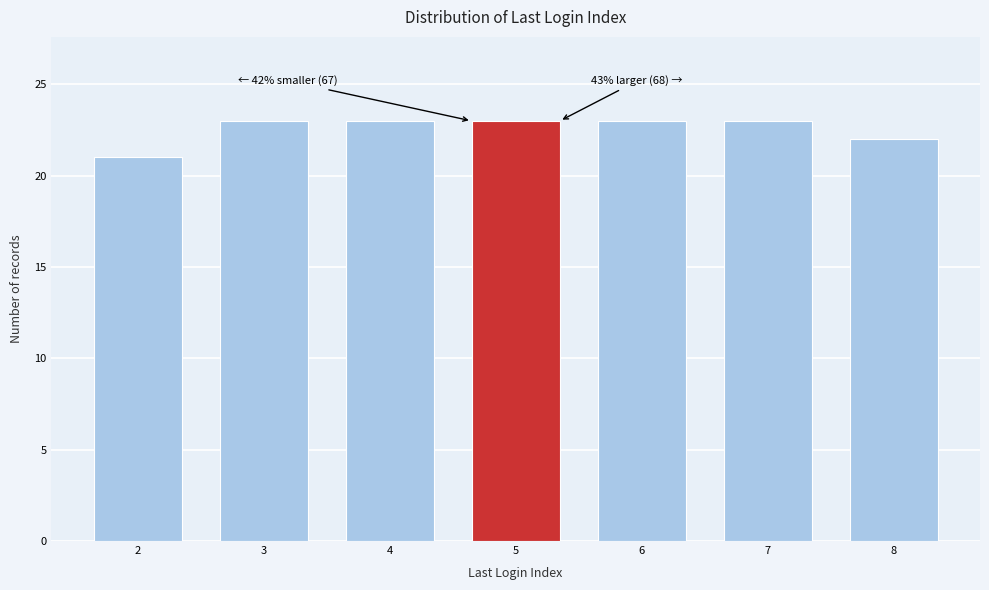

Reading right to left, extract all data points from this chart.

8=22	7=23	6=23	5=23	4=23	3=23	2=21